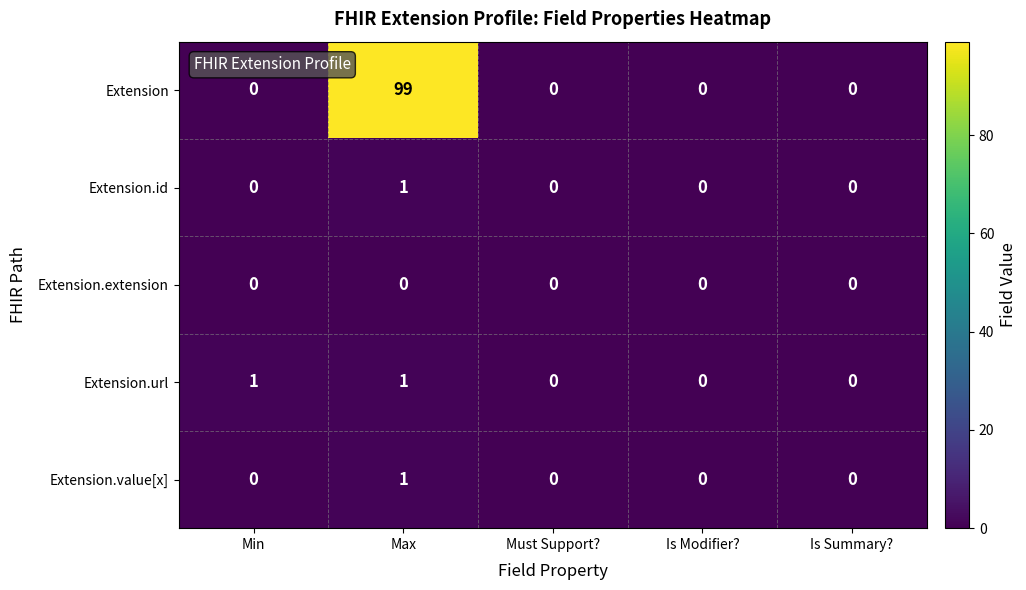

Reading left to right, what are all the values shown in this chart?

Extension: 0	99	0	0	0
Extension.id: 0	1	0	0	0
Extension.extension: 0	0	0	0	0
Extension.url: 1	1	0	0	0
Extension.value[x]: 0	1	0	0	0